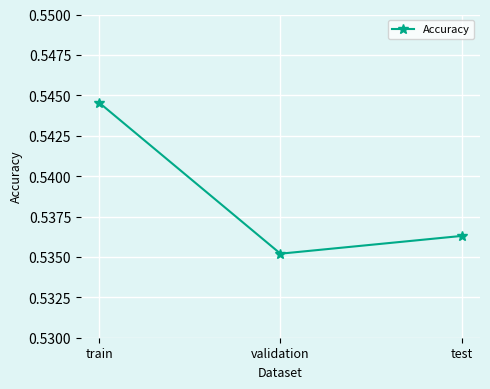

What is the sum of the values at test and train?

1.1